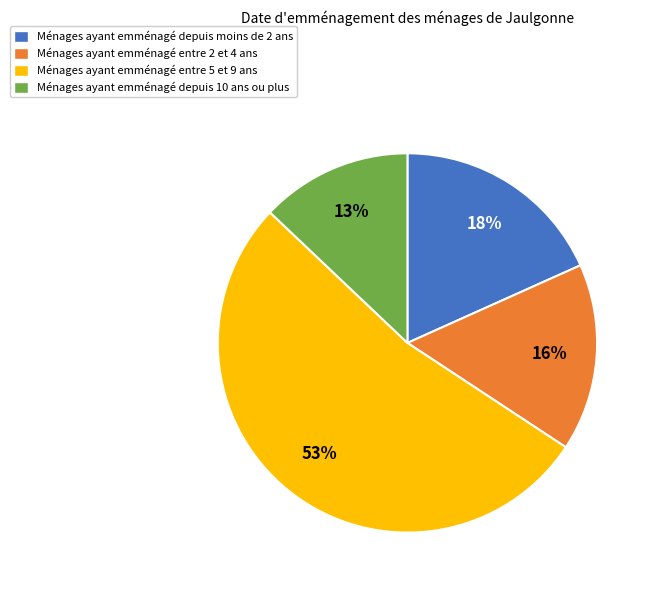

True or false: Ménages ayant emménagé depuis moins de 2 ans accounts for 18% of the total.

True